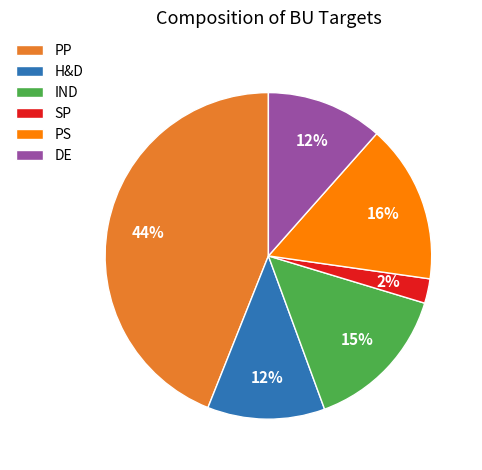

To the nearest percent, what portion does H&D represent?

12%